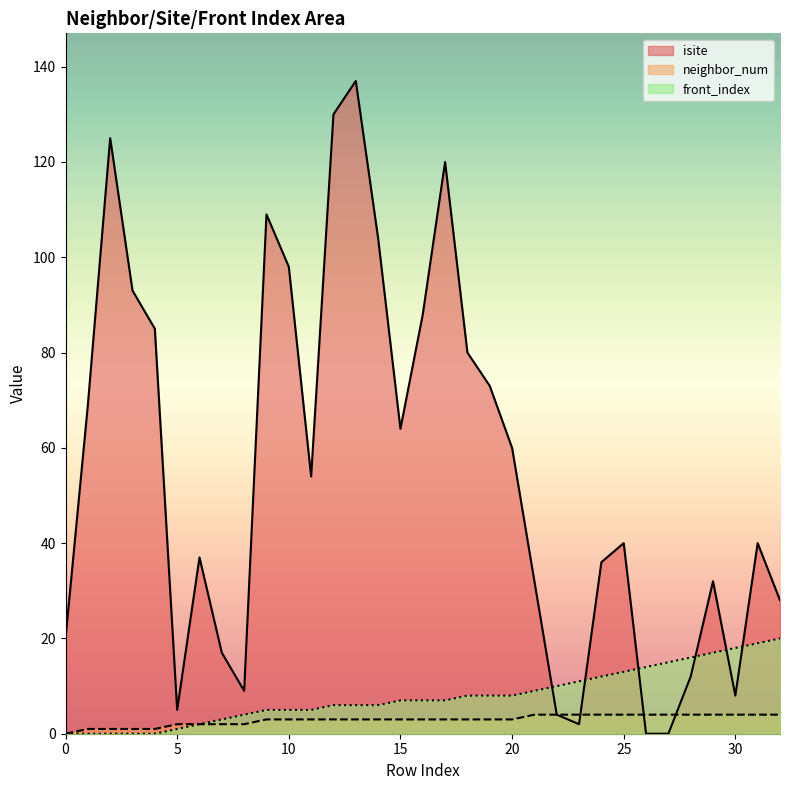

True or false: isite has more than 2 points higher than both neighbors.

True